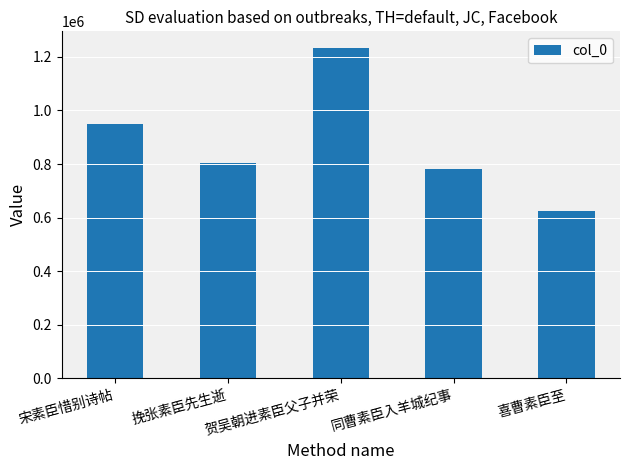

List the labels in order of value, largest first.

贺吴朝进素臣父子并荣, 宋素臣惜别诗帖, 挽张素臣先生逝, 同曹素臣入羊城纪事, 喜曹素臣至